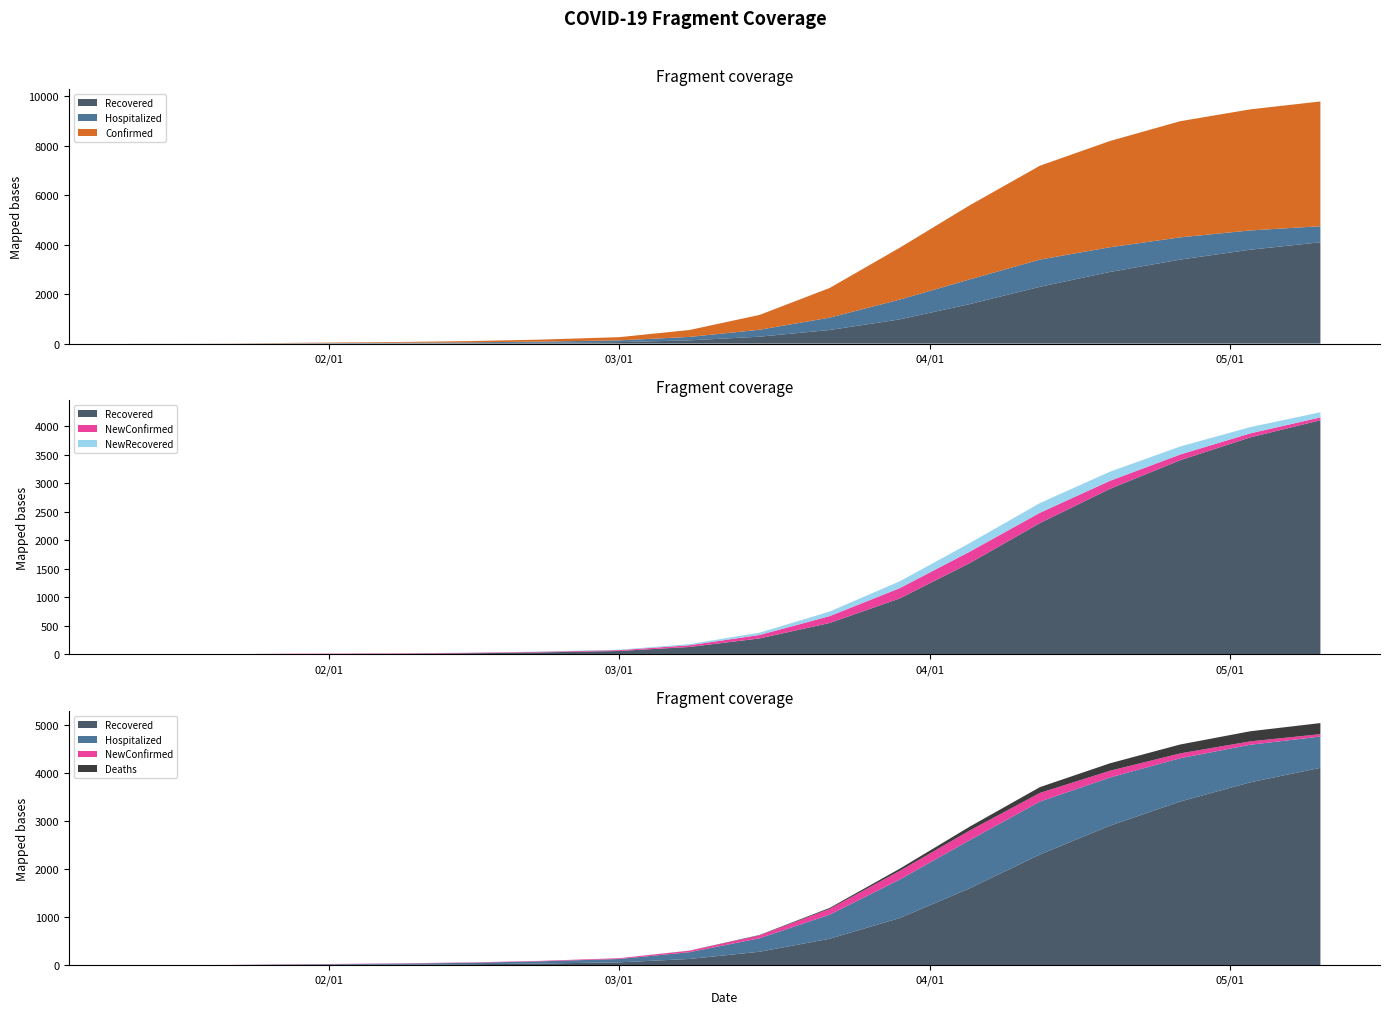

Reading right to left, what are all the values shown in this chart?

Confirmed: 05/10/2020=5050	05/03/2020=4900	04/26/2020=4700	04/19/2020=4300	04/12/2020=3800	04/05/2020=3000	03/29/2020=2100	03/22/2020=1200	03/15/2020=600	03/08/2020=280	03/01/2020=130	02/22/2020=80	02/15/2020=51	02/08/2020=32	02/04/2020=25	01/31/2020=19	01/28/2020=14	01/22/2020=4	01/17/2020=2	01/12/2020=1
Recovered: 05/10/2020=4100	05/03/2020=3800	04/26/2020=3400	04/19/2020=2900	04/12/2020=2300	04/05/2020=1600	03/29/2020=980	03/22/2020=550	03/15/2020=280	03/08/2020=130	03/01/2020=60	02/22/2020=35	02/15/2020=20	02/08/2020=11	02/04/2020=10	01/31/2020=8	01/28/2020=6	01/22/2020=2	01/17/2020=0	01/12/2020=0
Hospitalized: 05/10/2020=650	05/03/2020=780	04/26/2020=900	04/19/2020=1000	04/12/2020=1100	04/05/2020=1000	03/29/2020=800	03/22/2020=500	03/15/2020=280	03/08/2020=140	03/01/2020=70	02/22/2020=45	02/15/2020=30	02/08/2020=22	02/04/2020=15	01/31/2020=11	01/28/2020=8	01/22/2020=2	01/17/2020=2	01/12/2020=1
NewConfirmed: 05/10/2020=50	05/03/2020=70	04/26/2020=100	04/19/2020=140	04/12/2020=180	04/05/2020=200	03/29/2020=180	03/22/2020=120	03/15/2020=60	03/08/2020=30	03/01/2020=15	02/22/2020=10	02/15/2020=8	02/08/2020=7	02/04/2020=6	01/31/2020=5	01/28/2020=6	01/22/2020=2	01/17/2020=1	01/12/2020=1
NewRecovered: 05/10/2020=90	05/03/2020=110	04/26/2020=140	04/19/2020=160	04/12/2020=170	04/05/2020=150	03/29/2020=120	03/22/2020=80	03/15/2020=40	03/08/2020=20	03/01/2020=8	02/22/2020=5	02/15/2020=3	02/08/2020=1	02/04/2020=1	01/31/2020=1	01/28/2020=0	01/22/2020=1	01/17/2020=0	01/12/2020=0
Deaths: 05/10/2020=230	05/03/2020=210	04/26/2020=185	04/19/2020=155	04/12/2020=120	04/05/2020=80	03/29/2020=45	03/22/2020=20	03/15/2020=8	03/08/2020=3	03/01/2020=1	02/22/2020=0	02/15/2020=0	02/08/2020=0	02/04/2020=0	01/31/2020=0	01/28/2020=0	01/22/2020=0	01/17/2020=0	01/12/2020=0